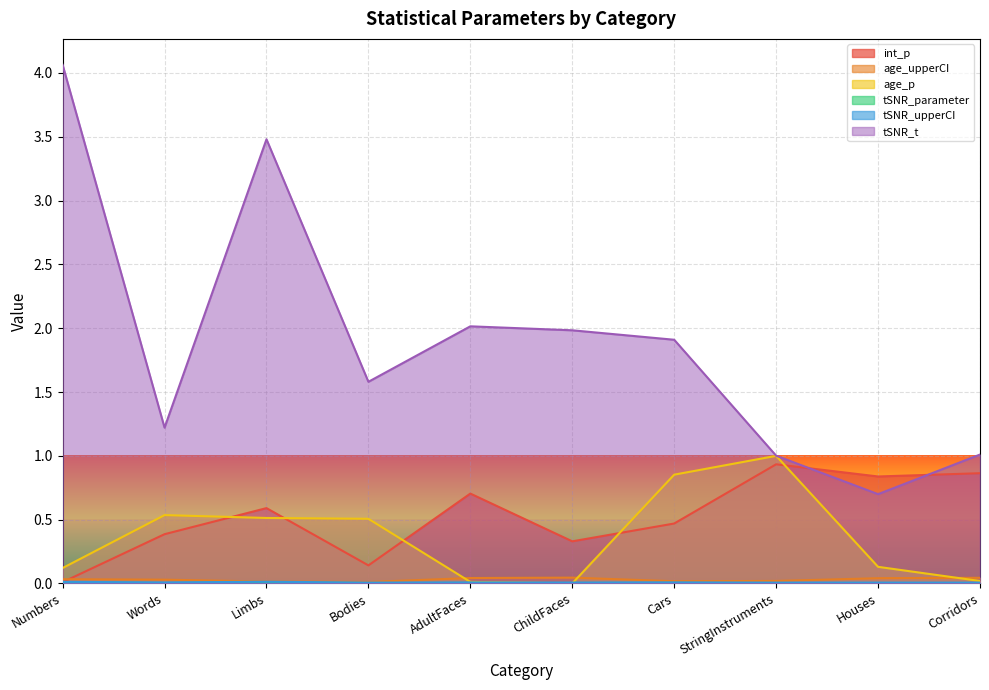

At which category does tSNR_upperCI reach its first local valley?

Words